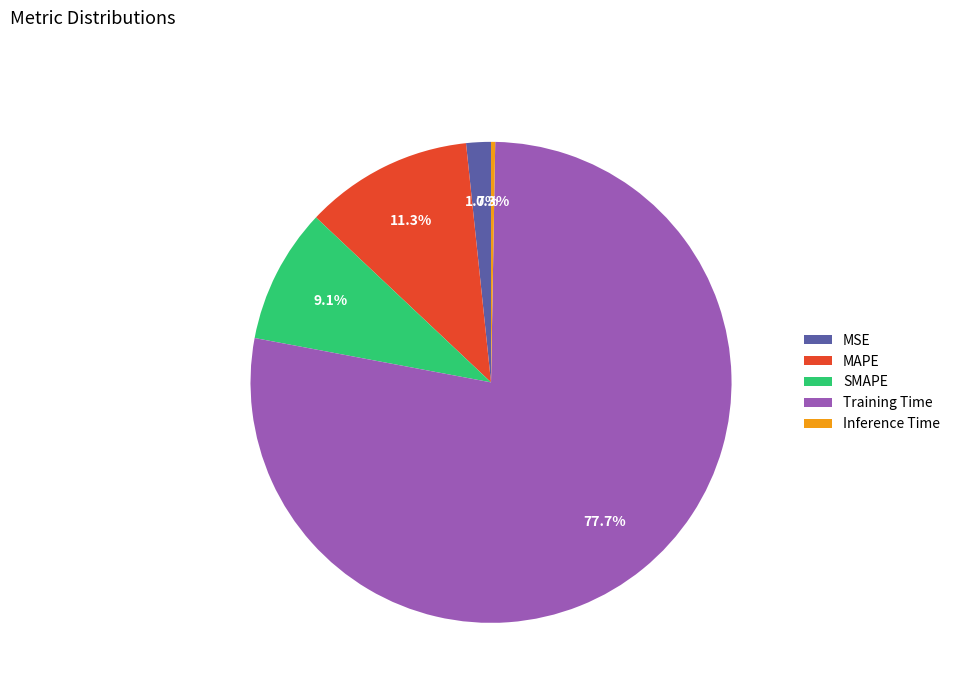

Which slice represents more than half of the pie?

Training Time